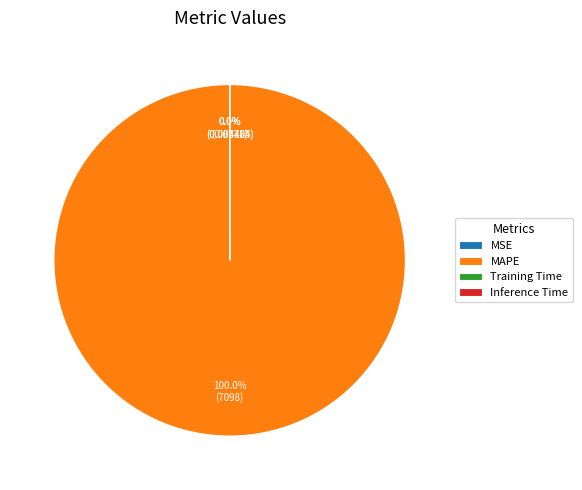

What is the majority slice?

MAPE